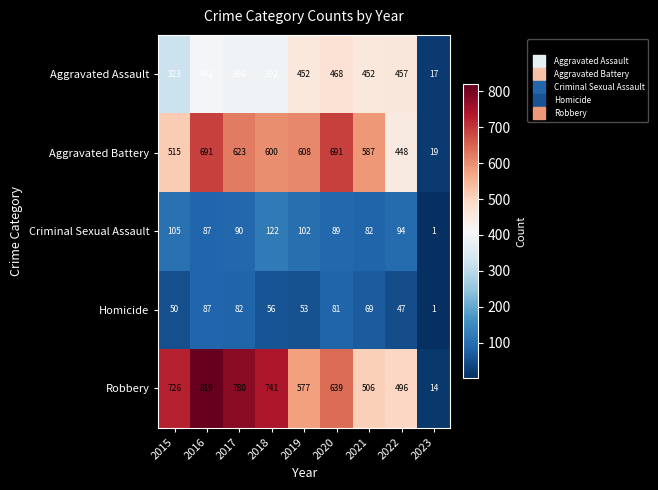

How many distinct data groups are displayed?

5